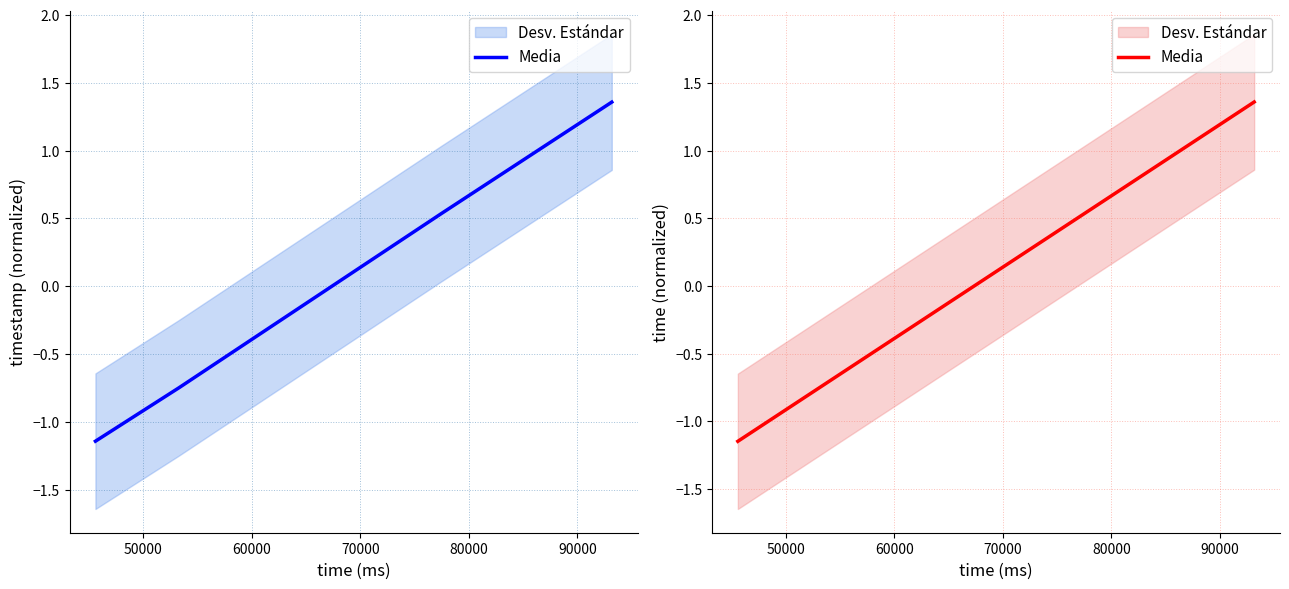

What is the value of the 4th point from the left?

1.4